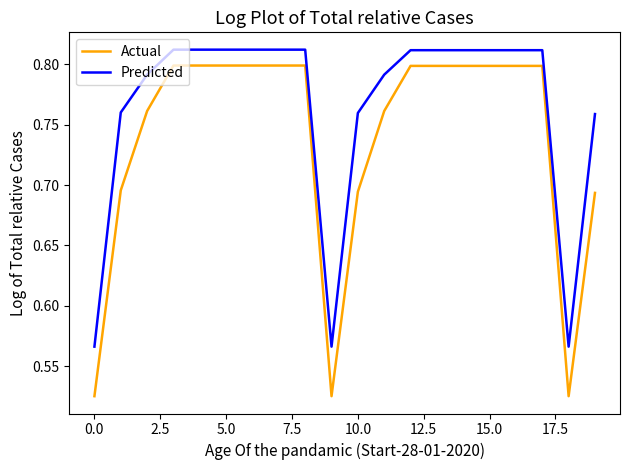

True or false: Actual and Predicted cross at least once.

False